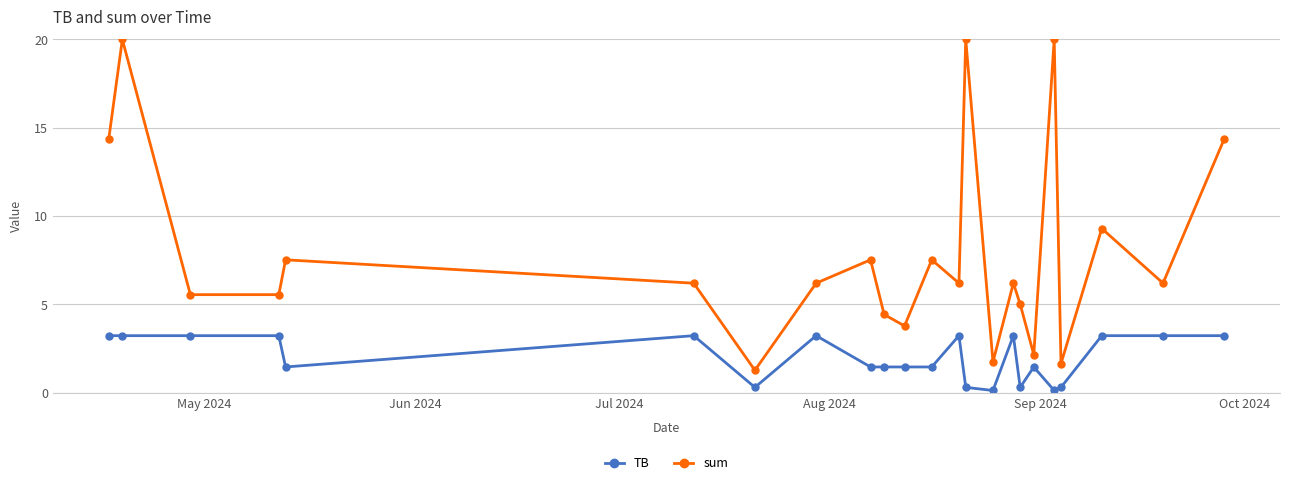

At how many categories does at least one series exceed 3?

19